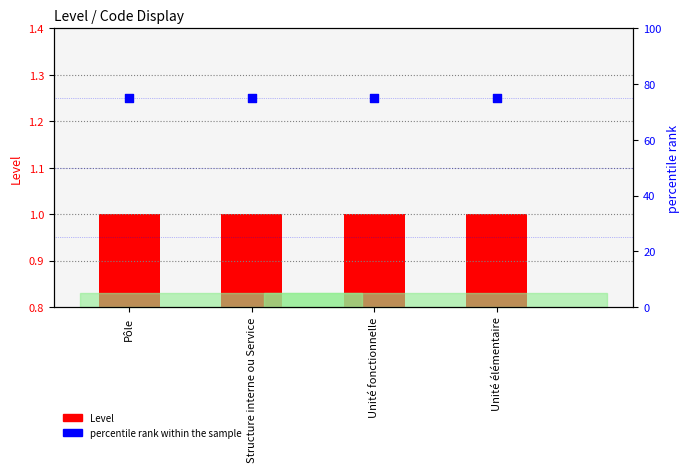

Which series reaches the minimum Y coordinate?

Level